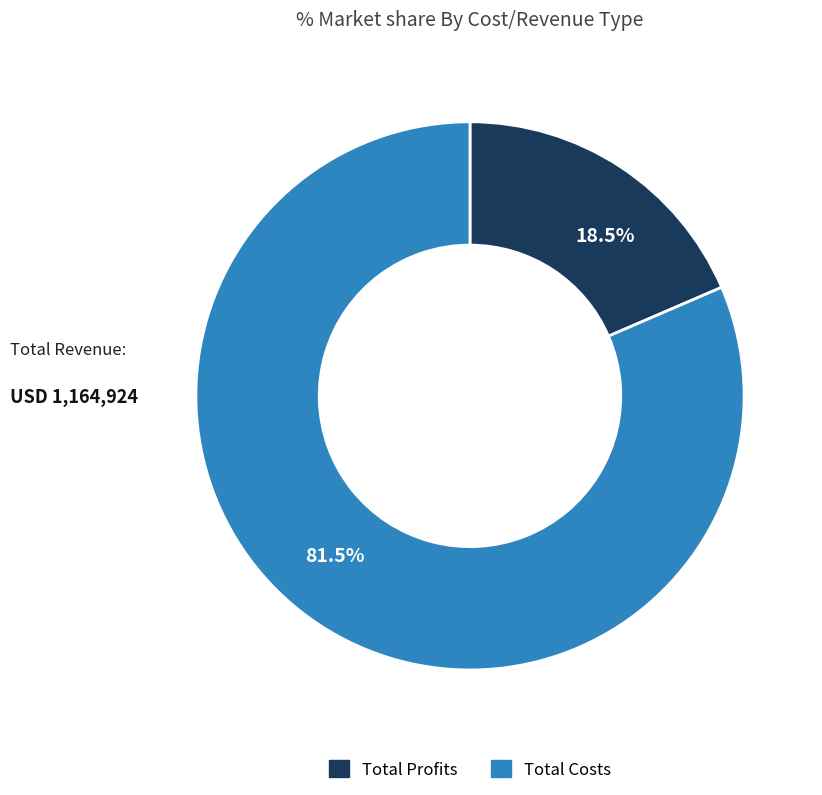

Does any single category account for the majority?

Yes